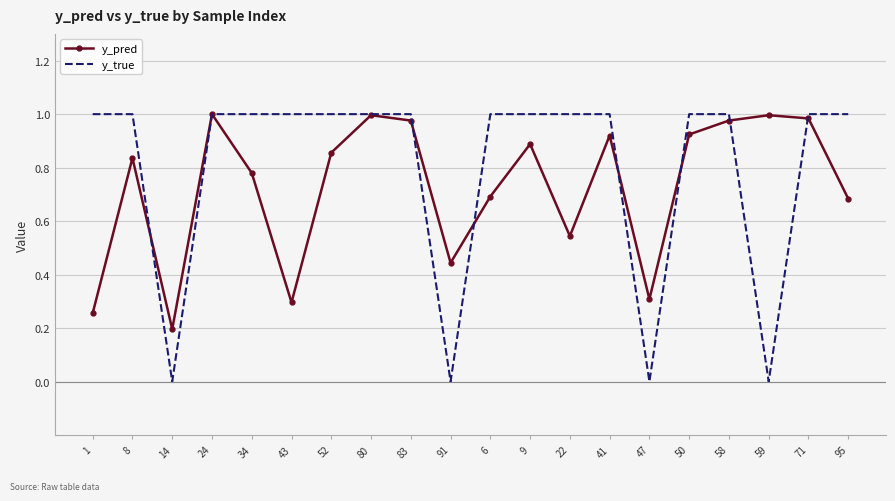

Which series changed the most between 47 and 71?

y_true